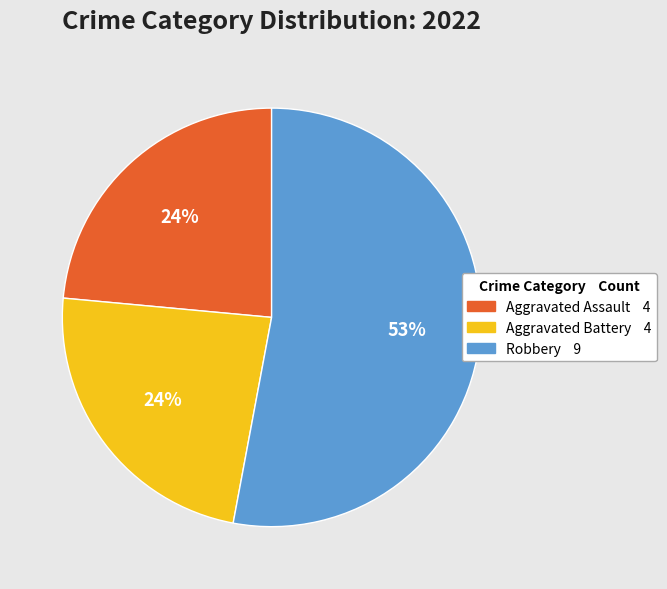

To the nearest percent, what is the difference between the largest and smallest slice percentages?

29%